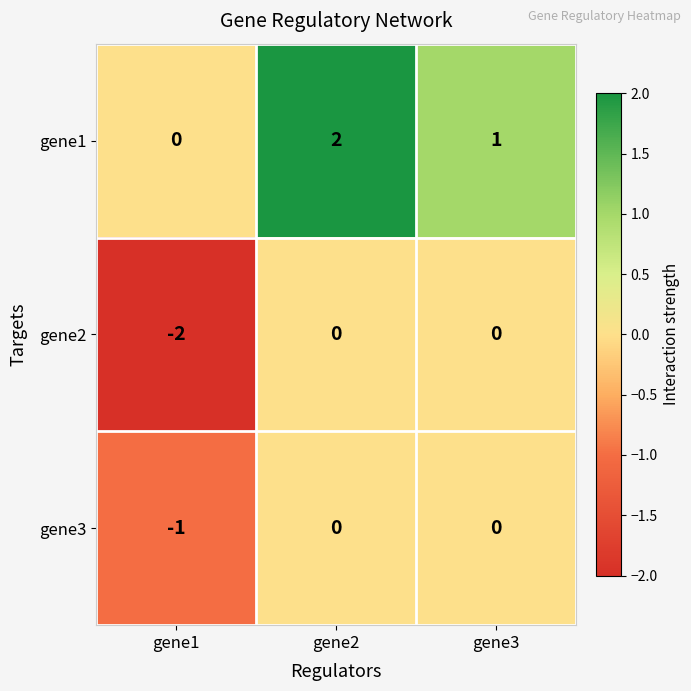

What is the minimum value shown in the chart?

-2